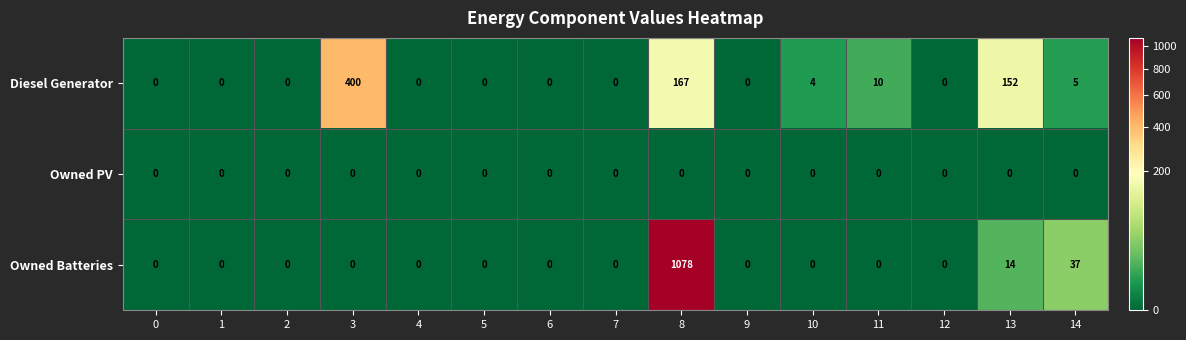

How many categories are shown in the chart?

15